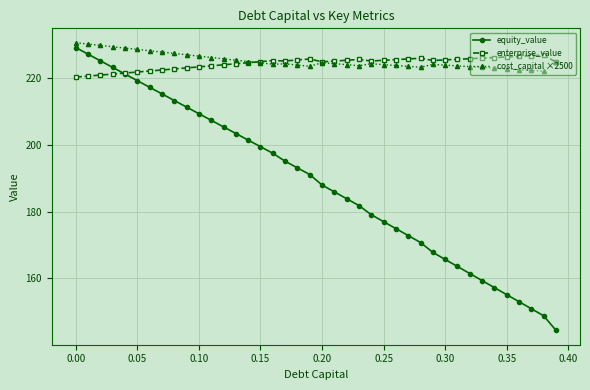

How many lines are shown in the chart?

3